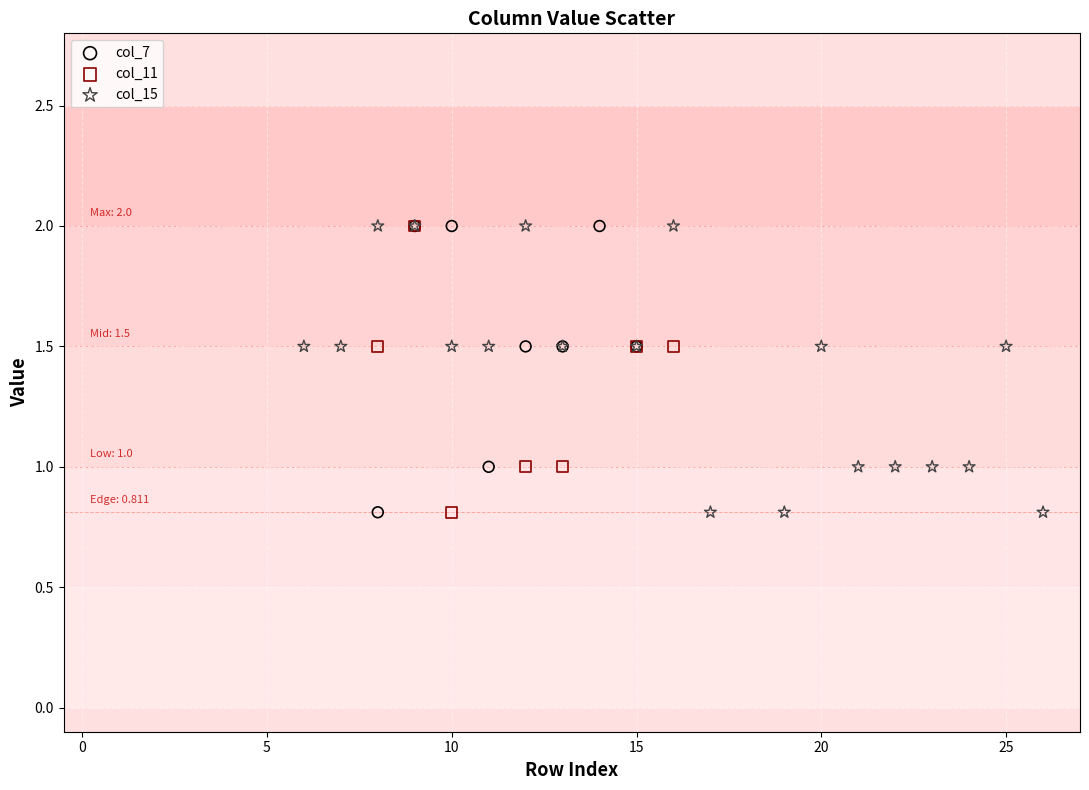

What are all the series names shown in the legend?

col_7, col_11, col_15